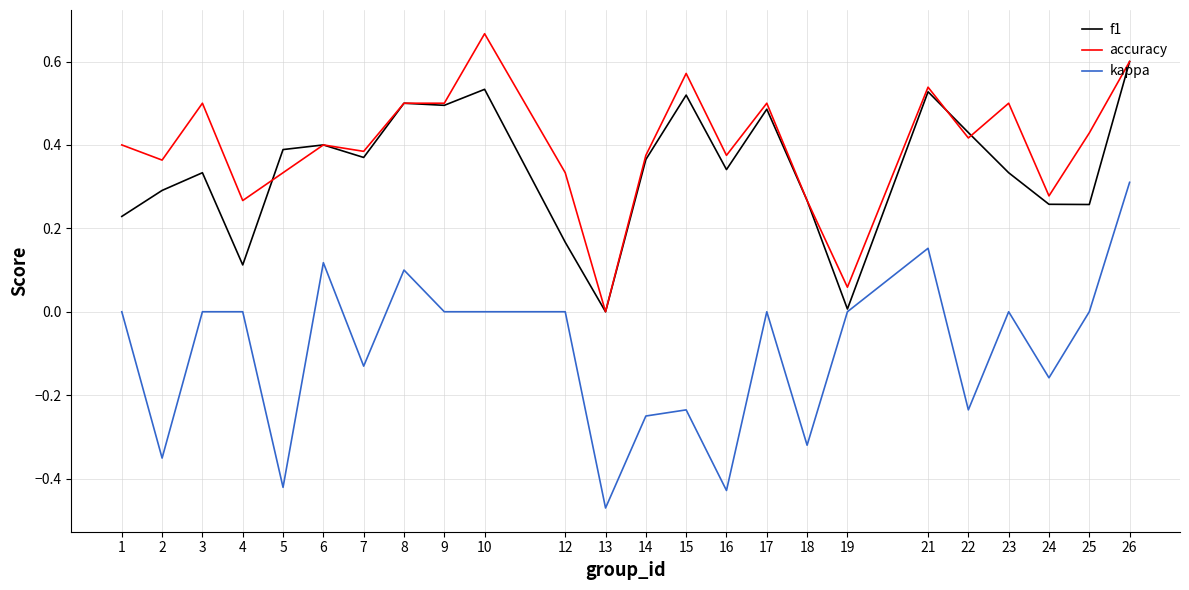

What is the sum of the kappa values at 14 and 5?

-0.7